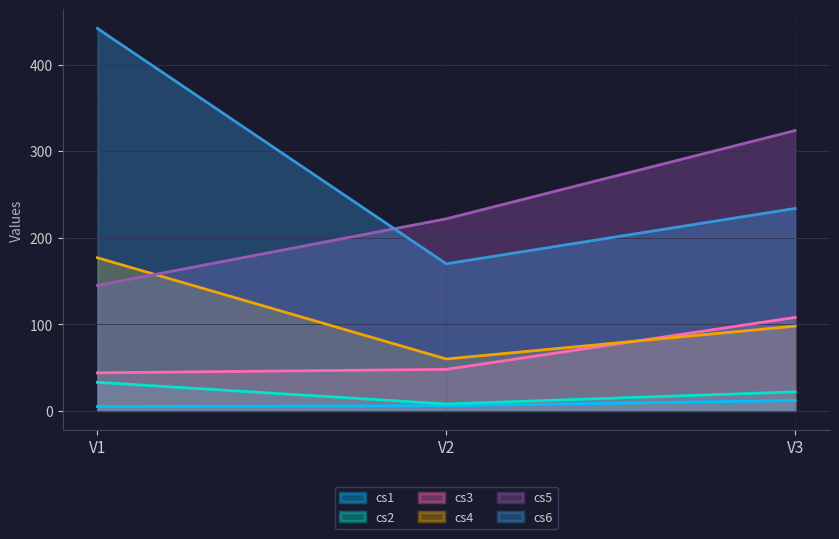

Where is cs4 nearest to the value 118?

V3